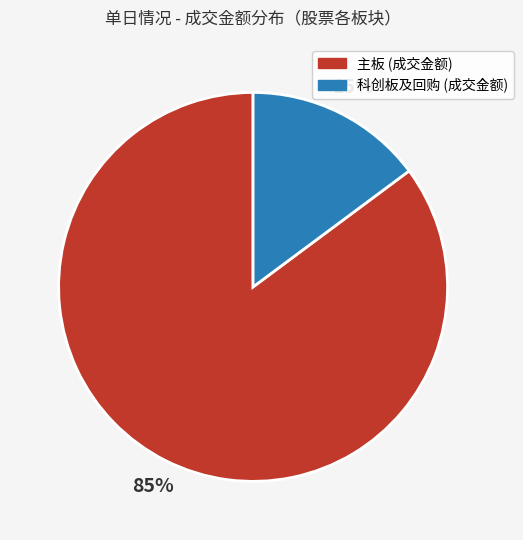

To the nearest percent, what is the average slice percentage?

50%